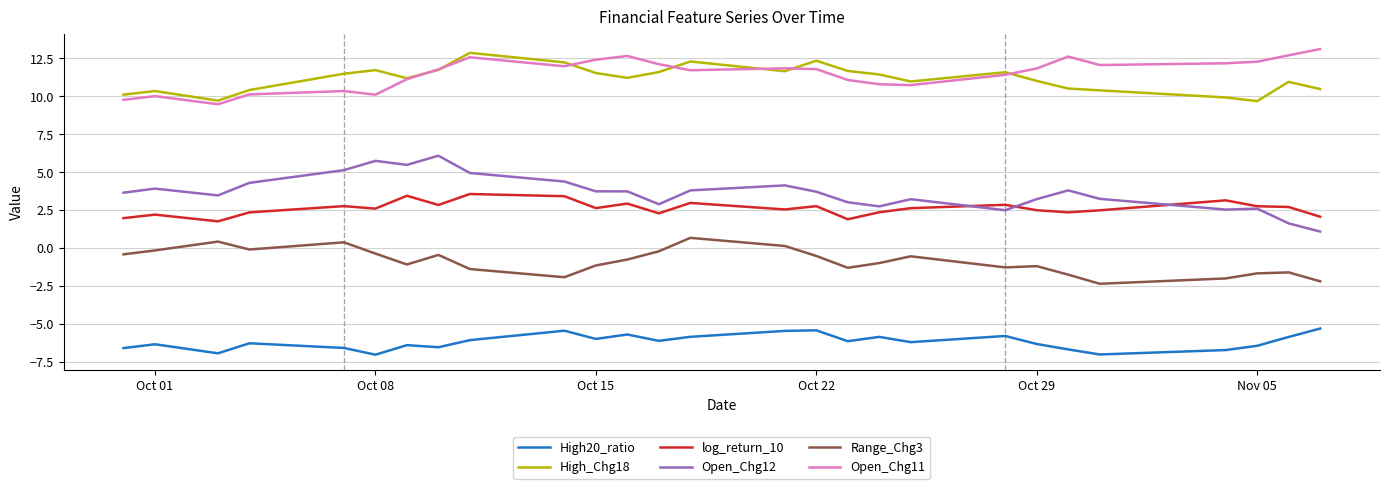

True or false: High_Chg18 and log_return_10 intersect in this chart.

False